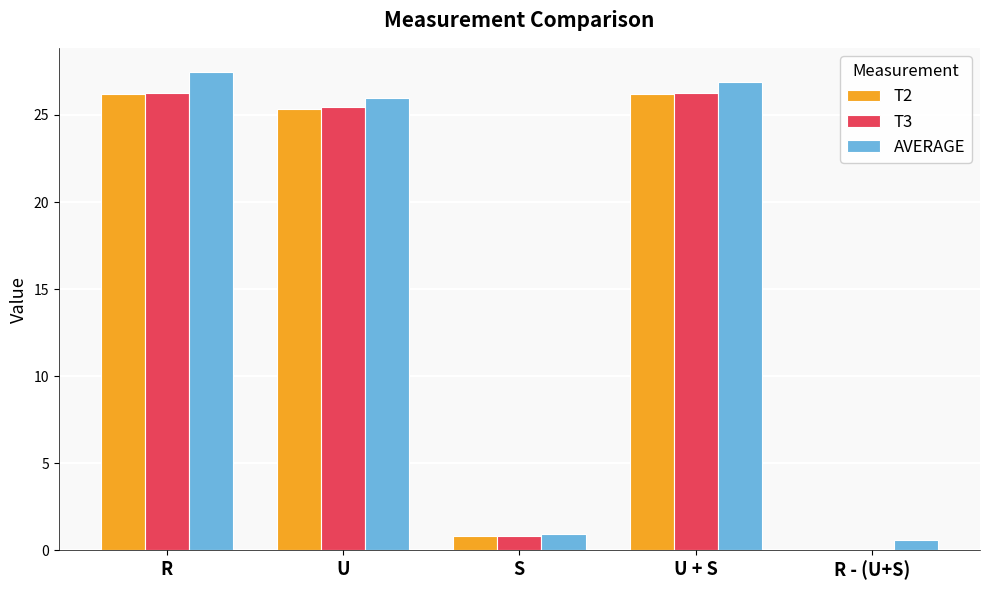

At which category does the chart reach its peak across all series?

R